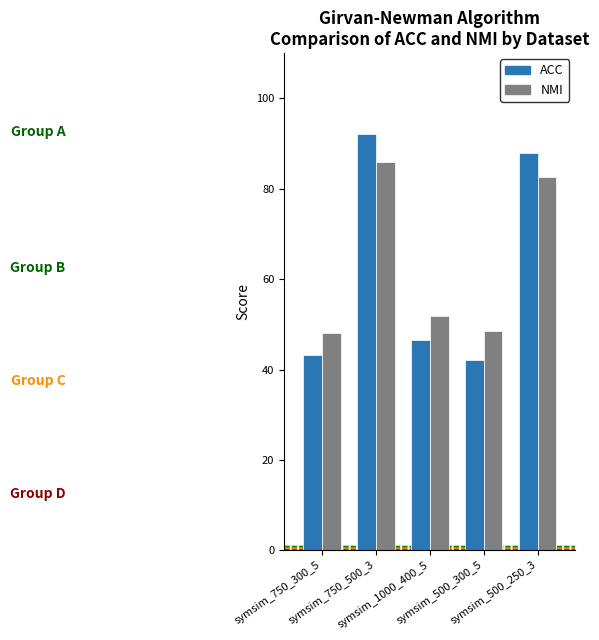

Read the ACC value at symsim_750_300_5.

43.3